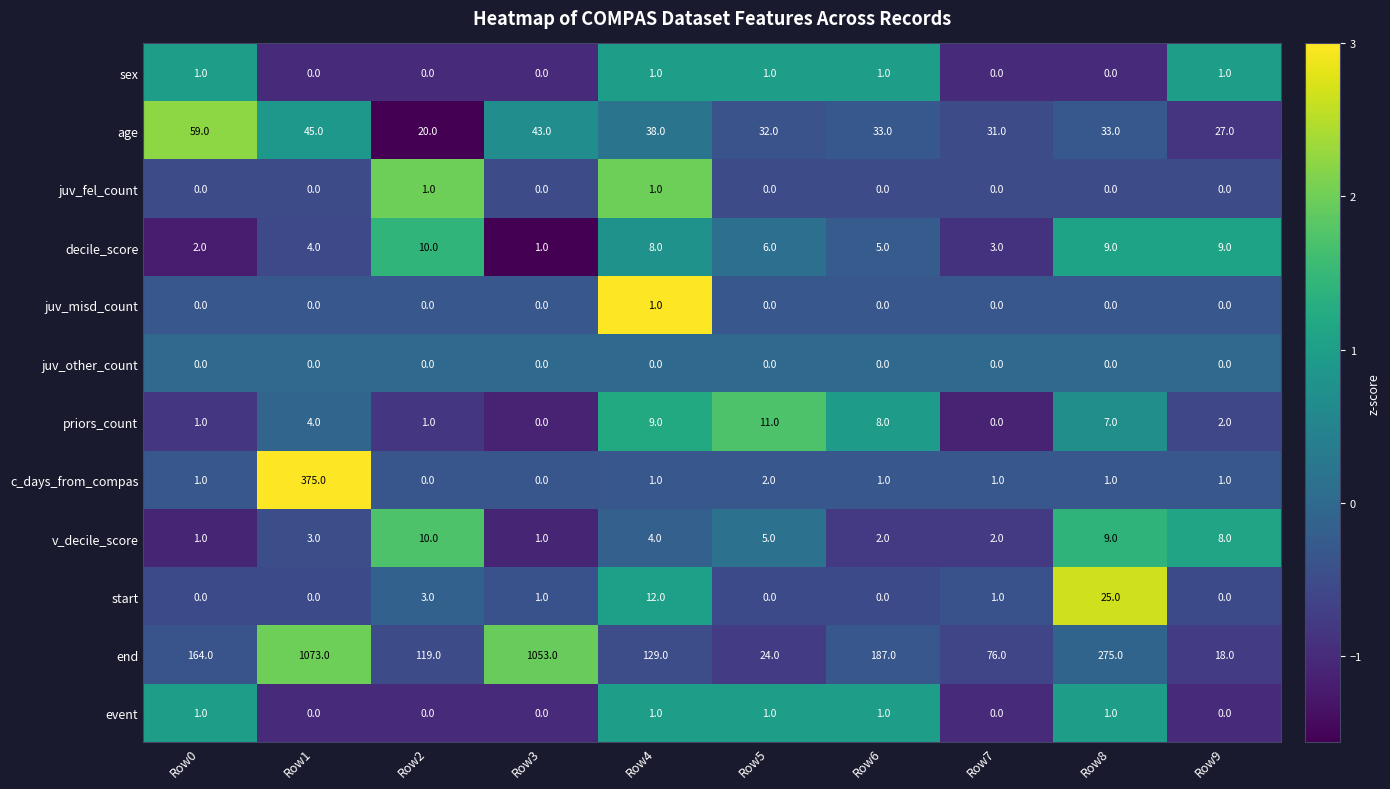

At which label does decile_score first exceed 6?

Row2